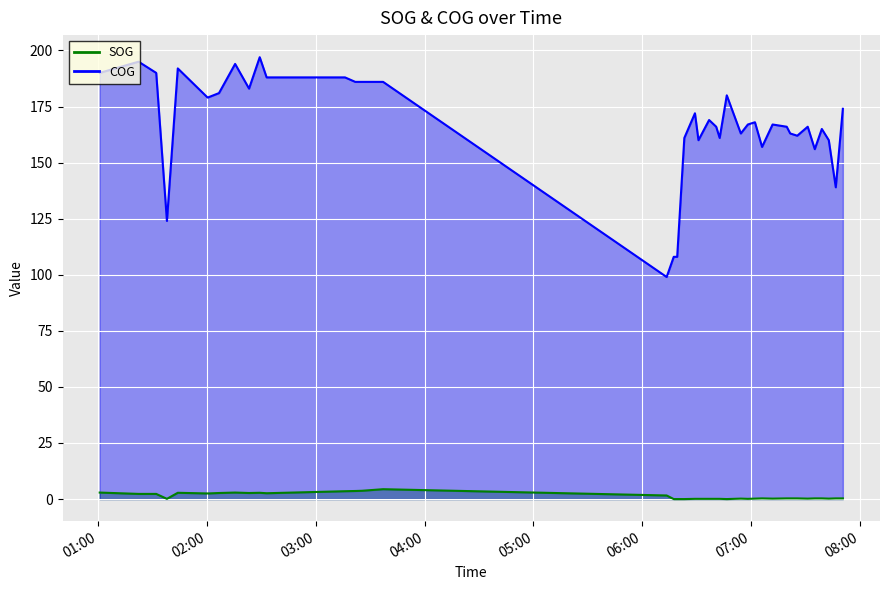

How many series are shown in this chart?

2